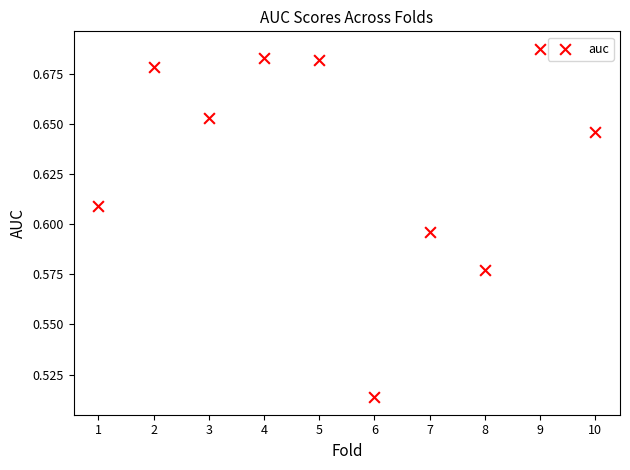

What is the average X value?

5.5